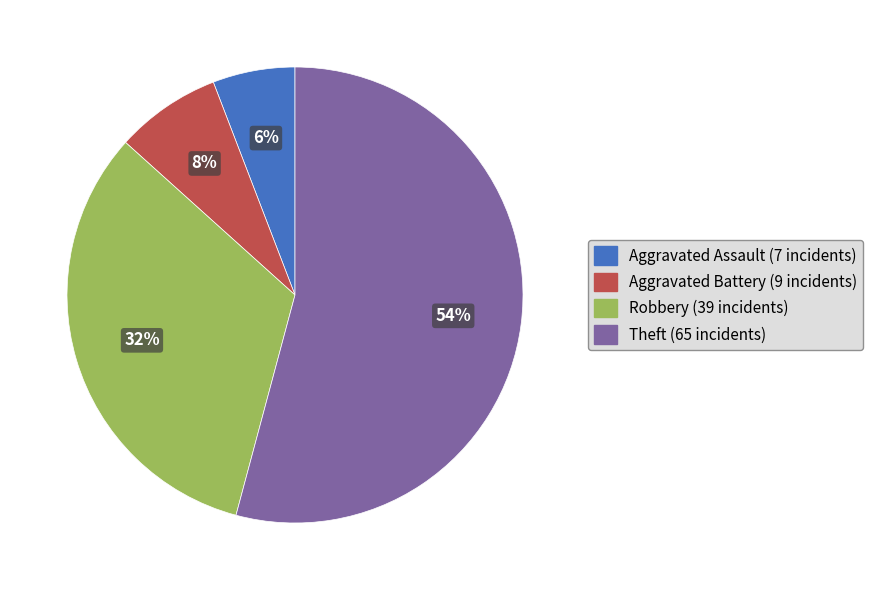

Count the number of slices in the pie.

4